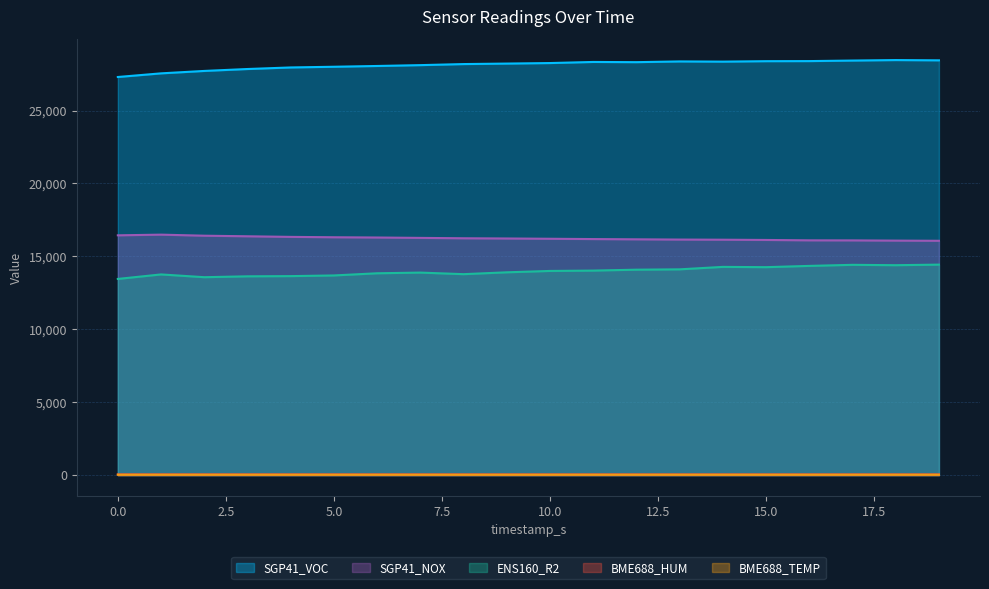

Count the number of data series in this chart.

5